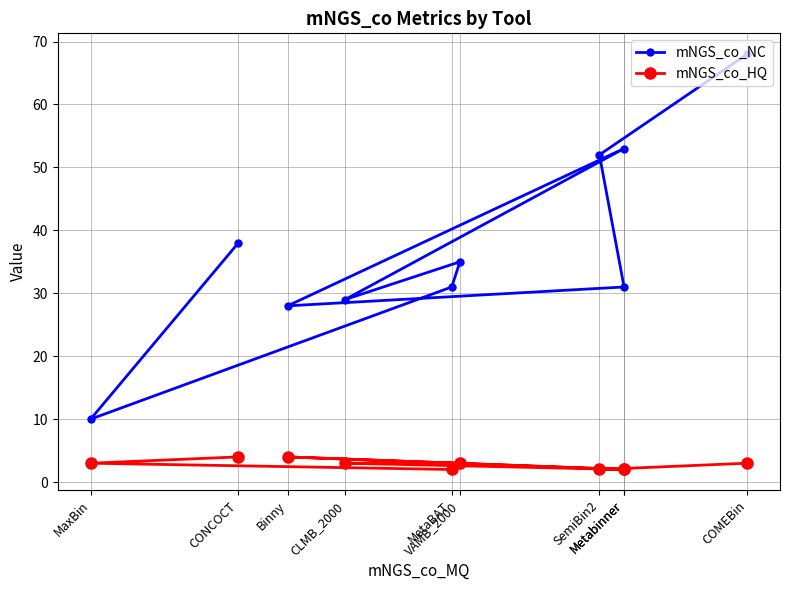

True or false: mNGS_co_HQ and mNGS_co_NC intersect in this chart.

False